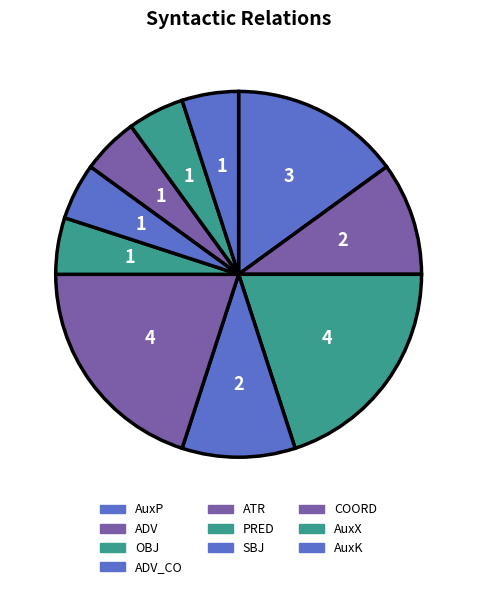

Count the number of slices in the pie.

10